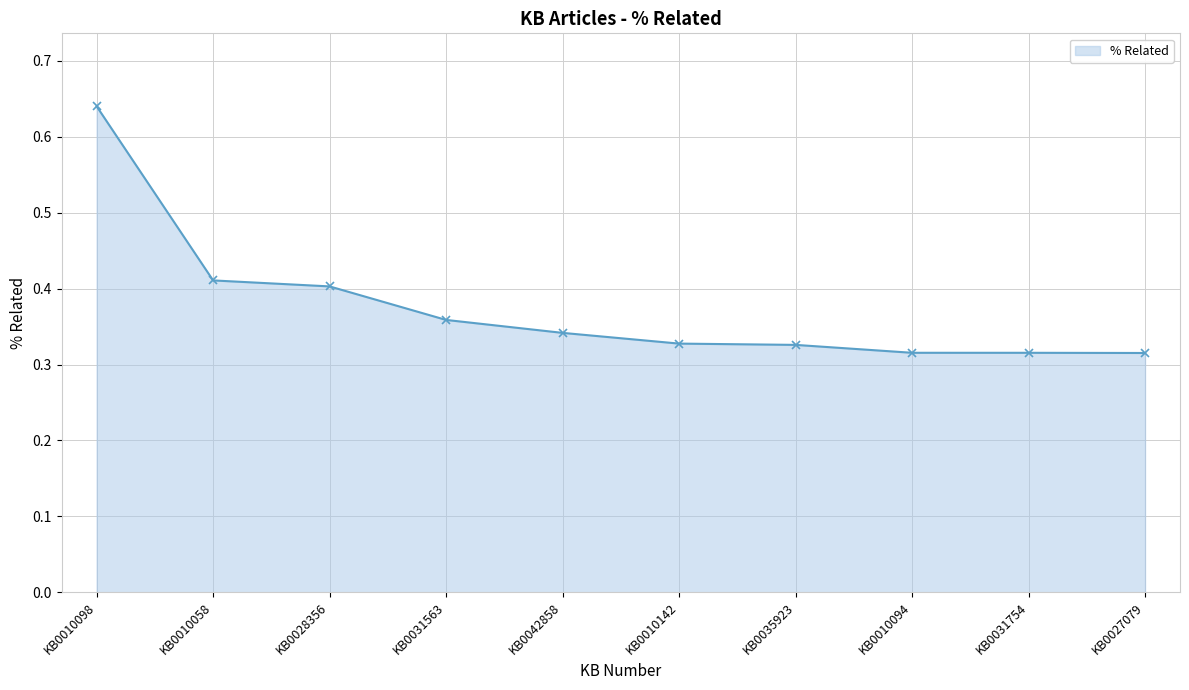

Rank the categories by value from lowest to highest.

KB0027079, KB0031754, KB0010094, KB0035923, KB0010142, KB0042858, KB0031563, KB0028356, KB0010058, KB0010098